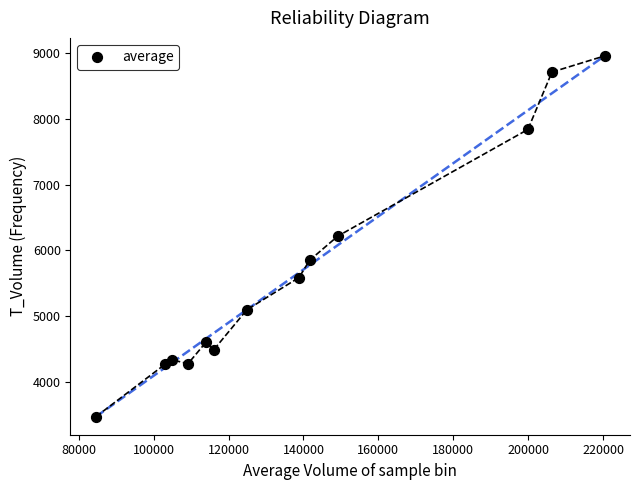

How many data points are displayed?

13